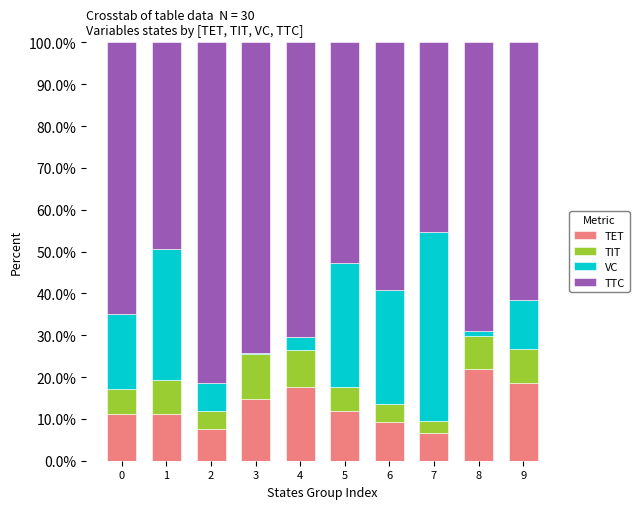

What is the sum of all TET values?

130.5